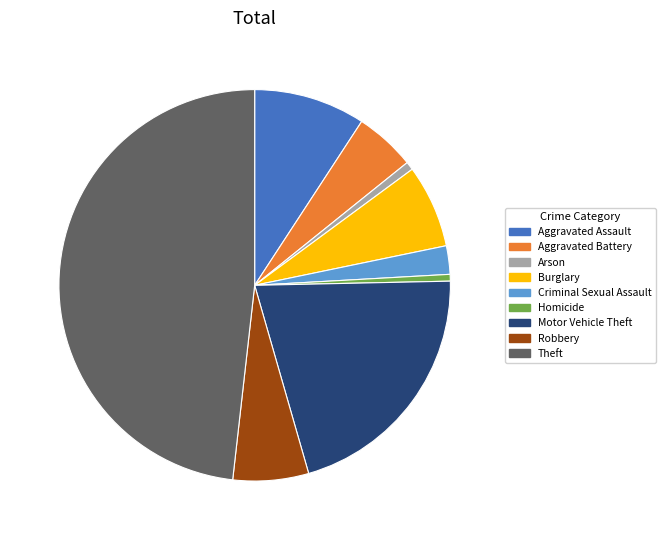

True or false: Aggravated Assault accounts for 9% of the total.

True